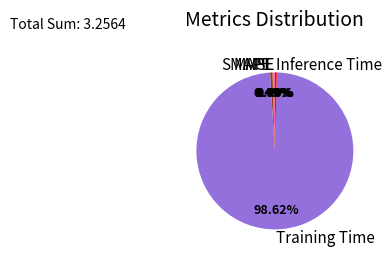

Is it true that Inference Time is 0% of the pie?

True